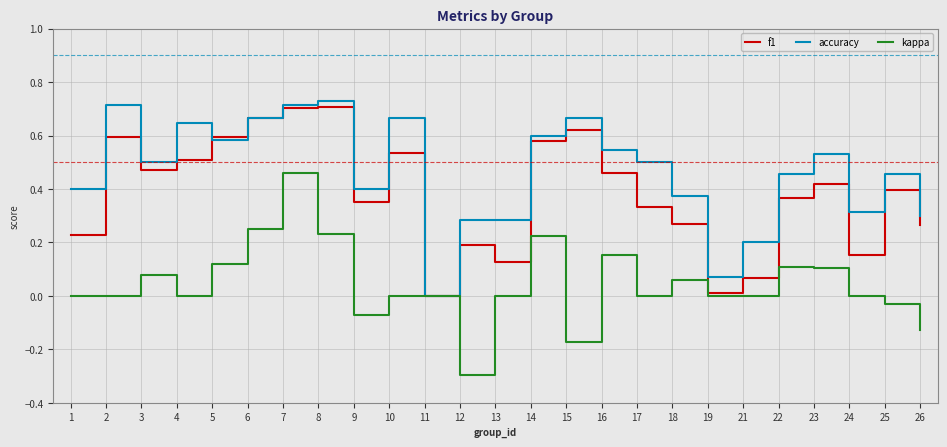

How many values in accuracy are above zero?

24